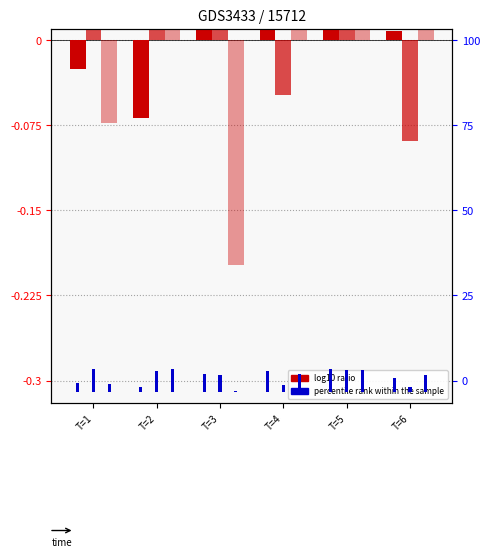

What is the smallest value displayed?

-0.2